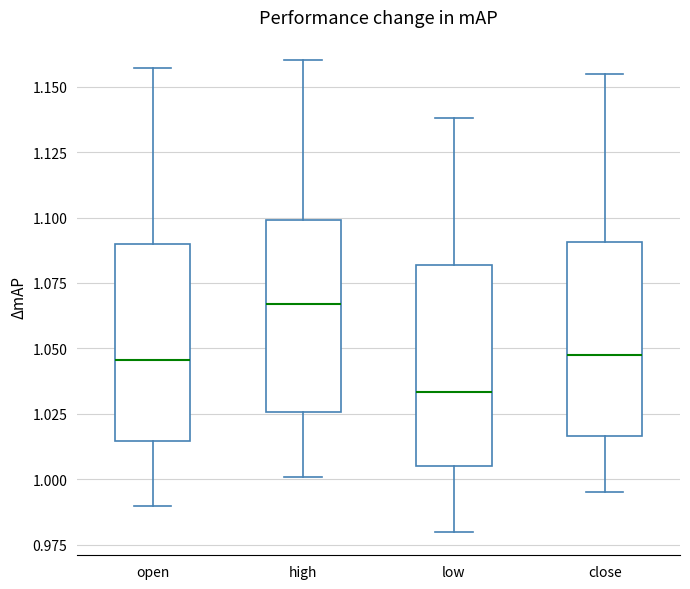

Reading left to right, transcribe this box plot: for each box, give where its median line is, the range the box spans, and where its two whiskers end, as read against the y-axis. The values are not printed on the chart, so give them approximately, as read against the axis.

open: median 1.045, box 1.015 to 1.090, whiskers 0.990 to 1.155
high: median 1.065, box 1.025 to 1.100, whiskers 1.000 to 1.160
low: median 1.035, box 1.005 to 1.080, whiskers 0.980 to 1.140
close: median 1.050, box 1.015 to 1.090, whiskers 0.995 to 1.155